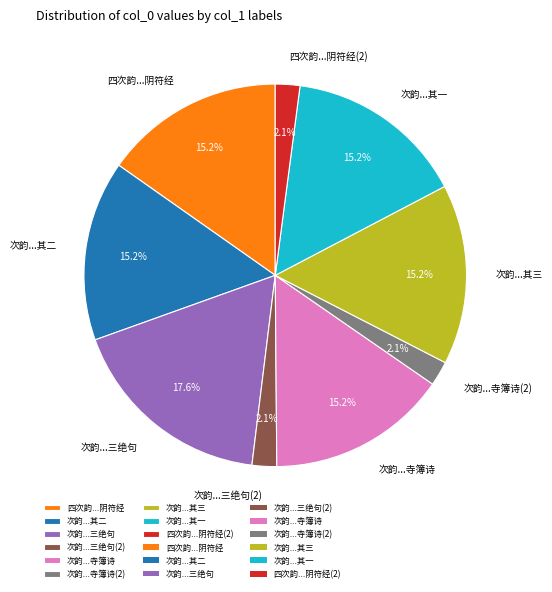

Which slice is the largest?

次韵...三绝句